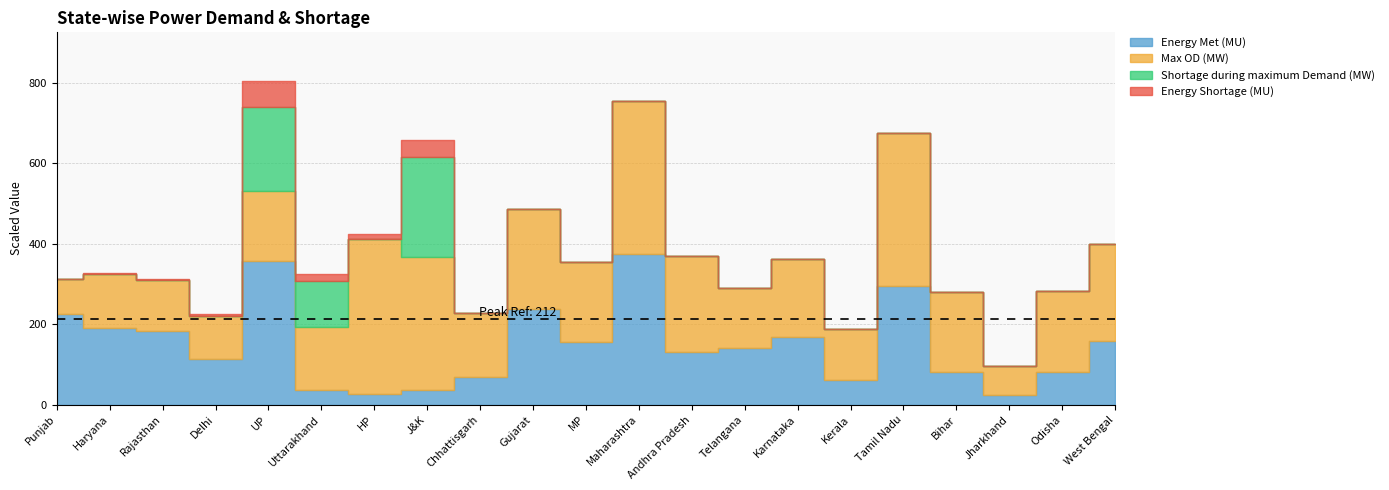

Rank the series at Punjab from highest to lowest value.

Energy Met (MU), Max OD (MW), Shortage during maximum Demand (MW), Energy Shortage (MU)